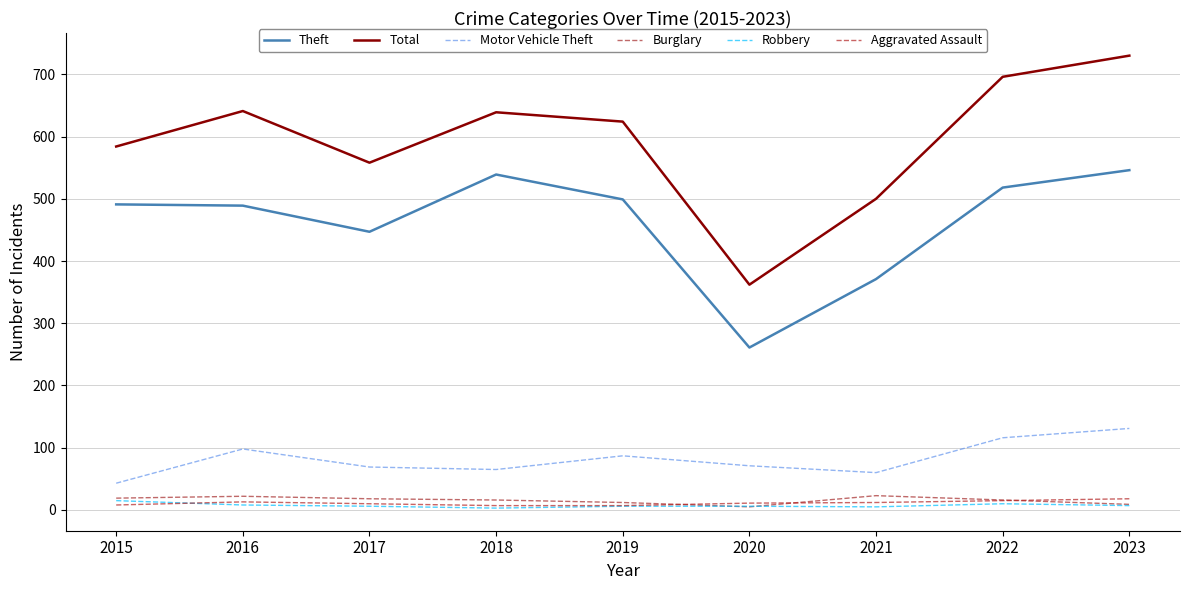

Is this an area chart (filled region under the line)?

No